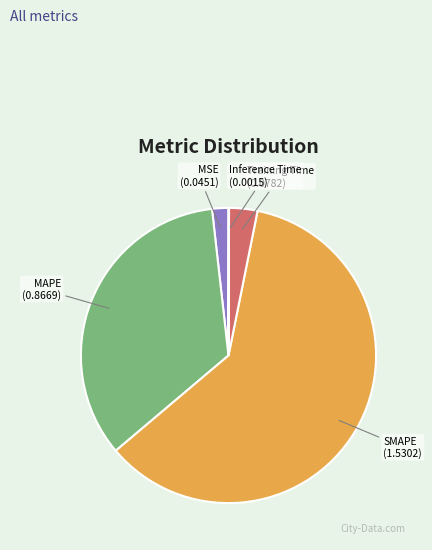

Is it true that Training Time is 3% of the pie?

True